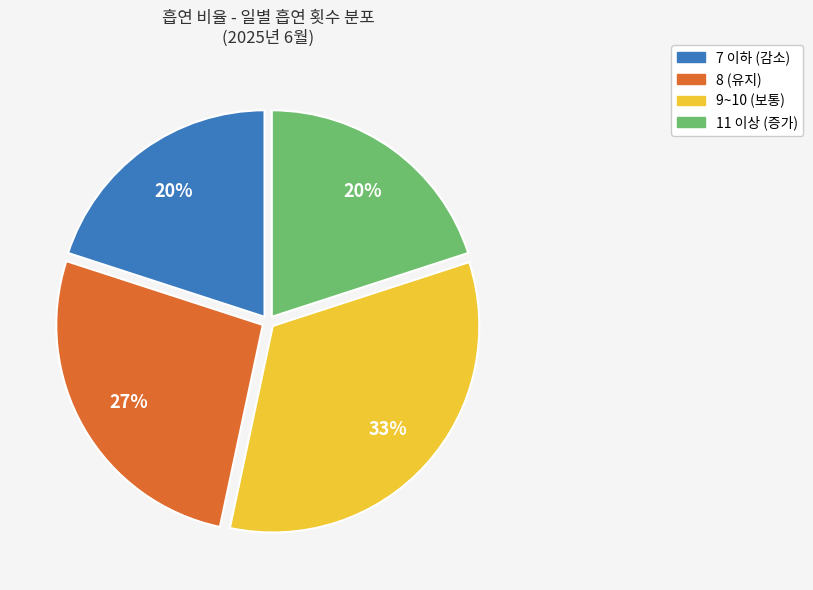

To the nearest percent, what is the difference between the largest and smallest slice percentages?

13%